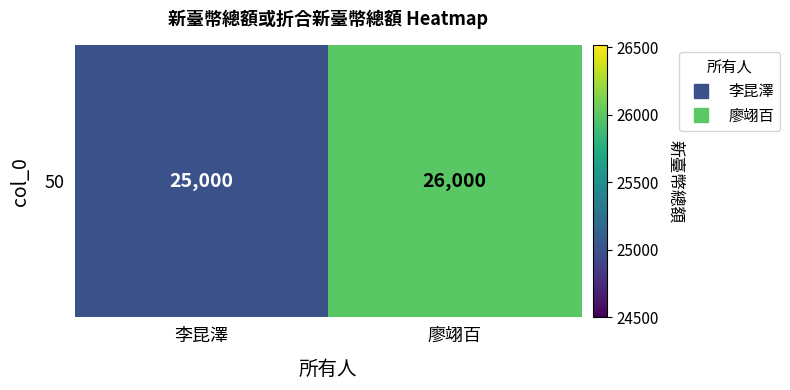

Reading left to right, list all the values displayed in this chart.

25000	26000